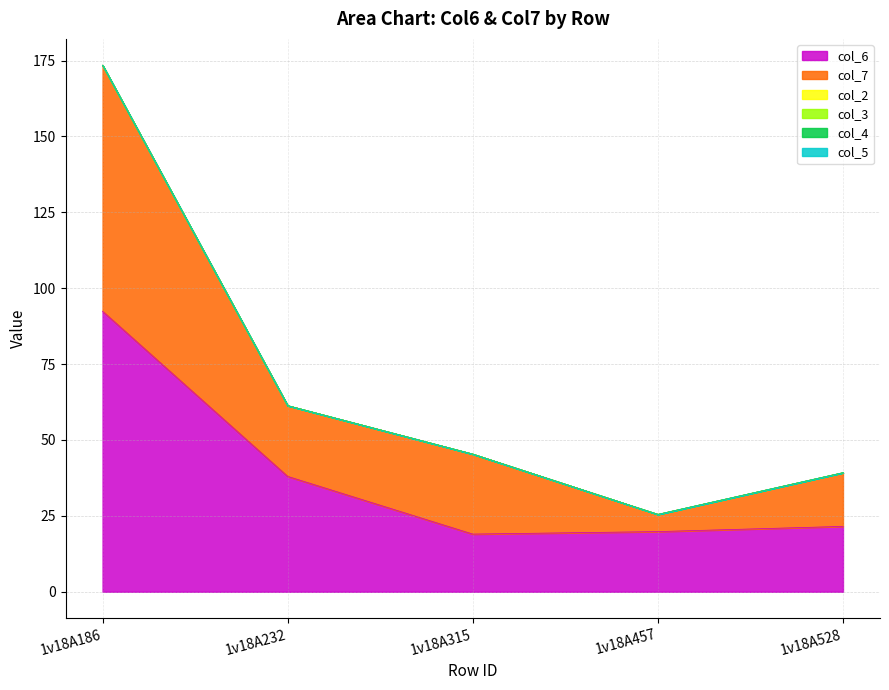

True or false: col_3 and col_5 intersect in this chart.

False